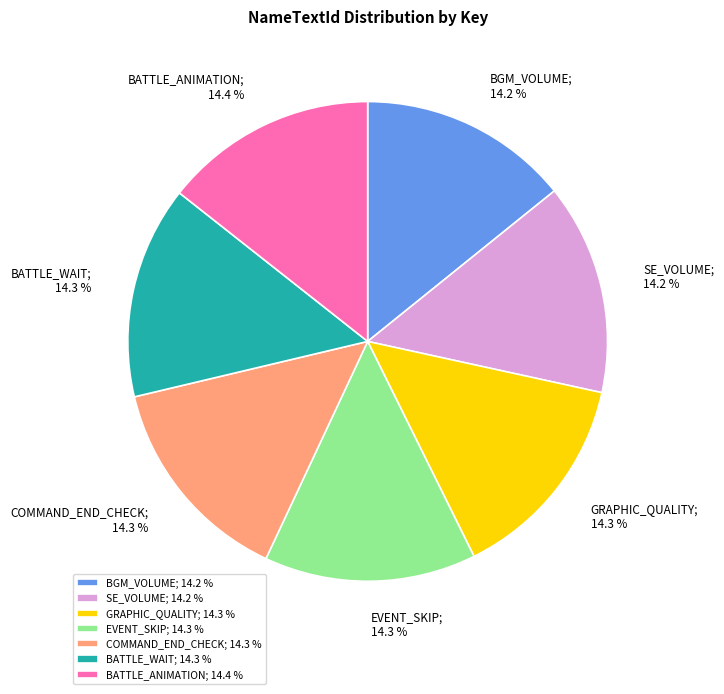

Does SE_VOLUME; 14.2 % account for over 50% of the chart?

No